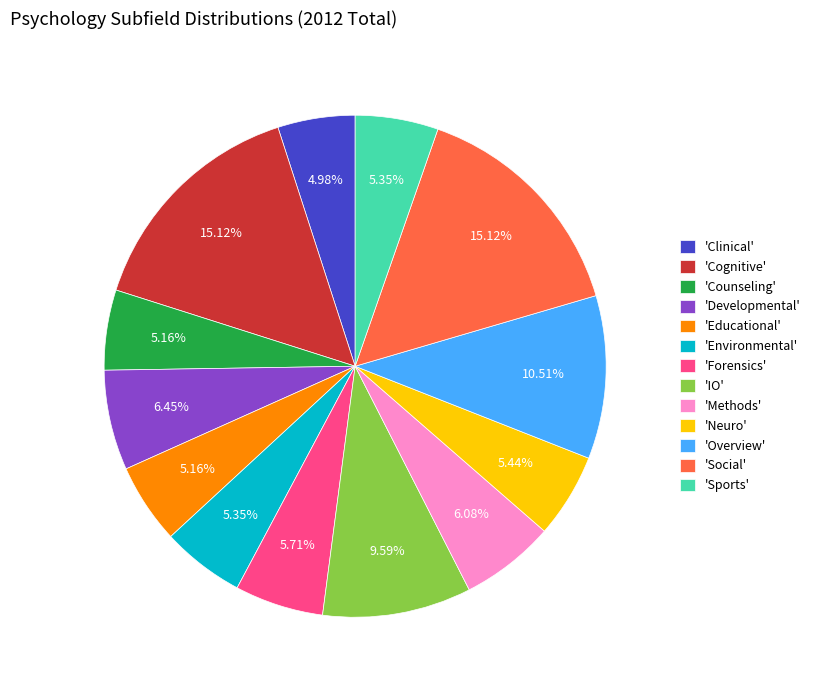

Count the number of slices in the pie.

13